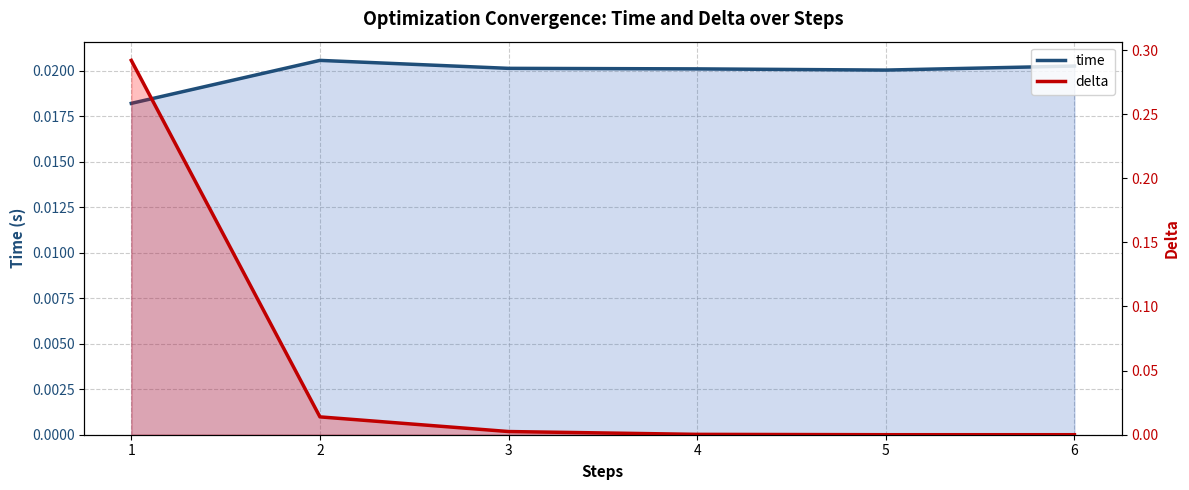

List the series in order of their overall mean, highest first.

delta, time